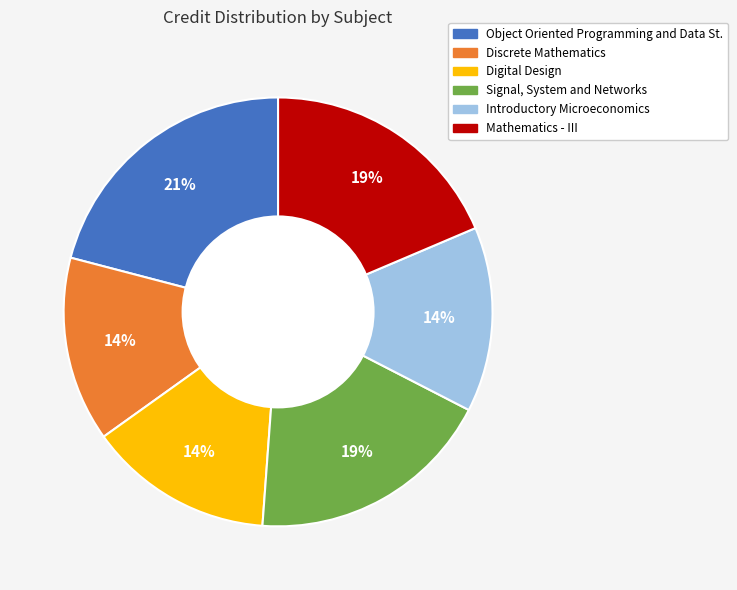

What percentage is the Introductory Microeconomics slice, to the nearest percent?

14%